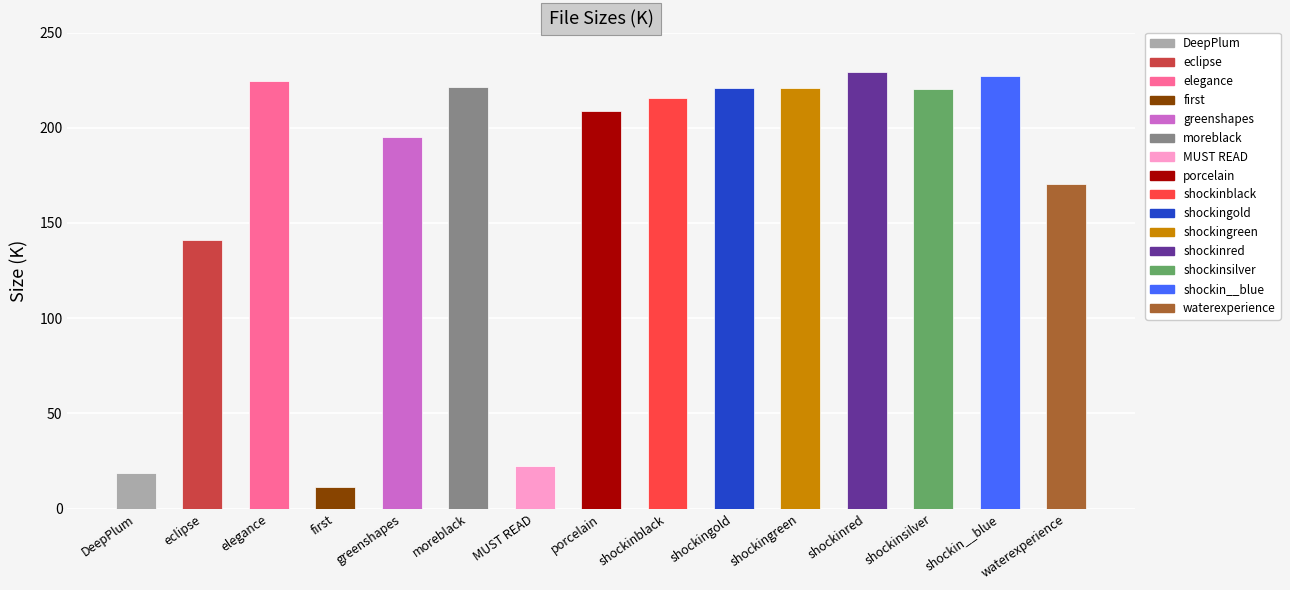

At which label is the value closest to 120?

eclipse